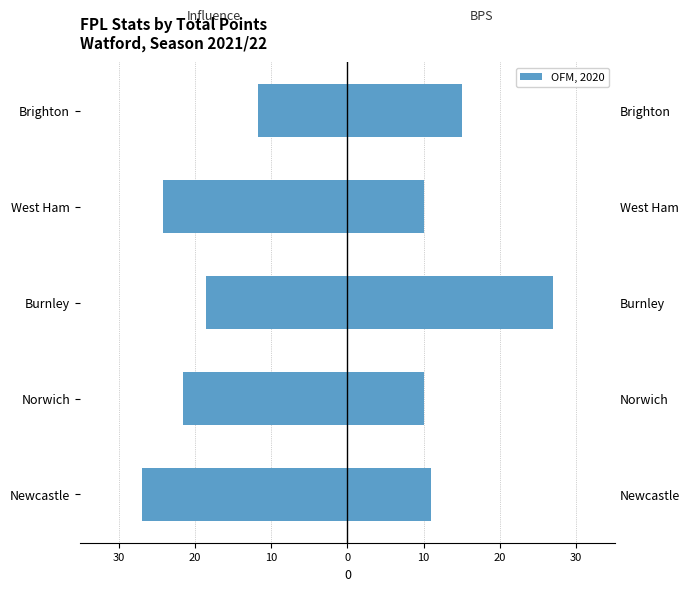

How many categories are shown in the chart?

5